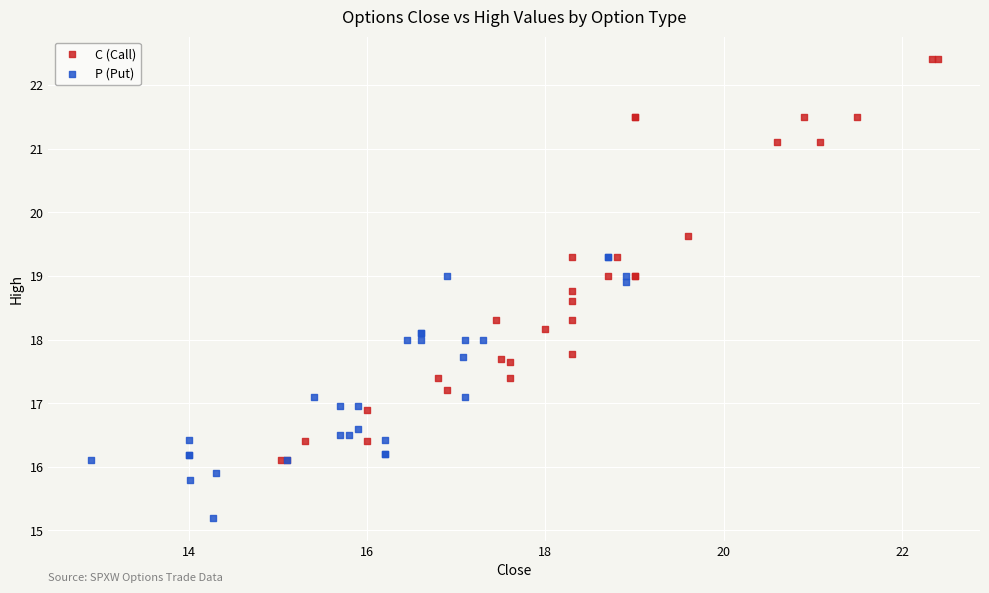

Which series reaches the minimum Y coordinate?

P (Put)